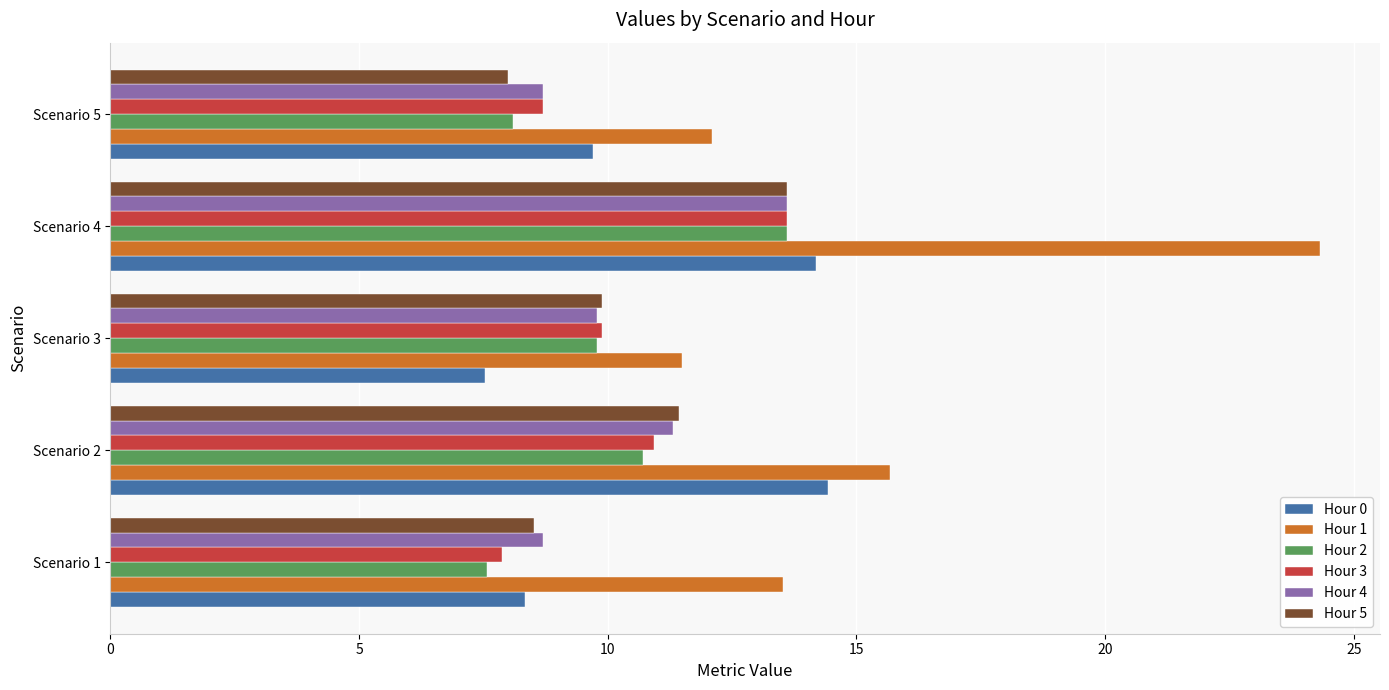

At which label does Hour 0 reach its minimum?

Scenario 3